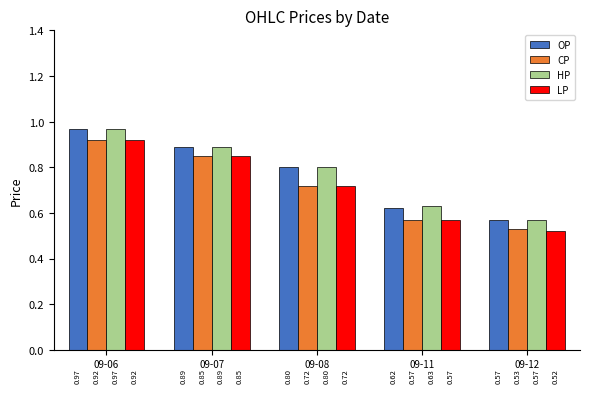

What is the difference between the maximum and minimum values in the CP series?

0.4